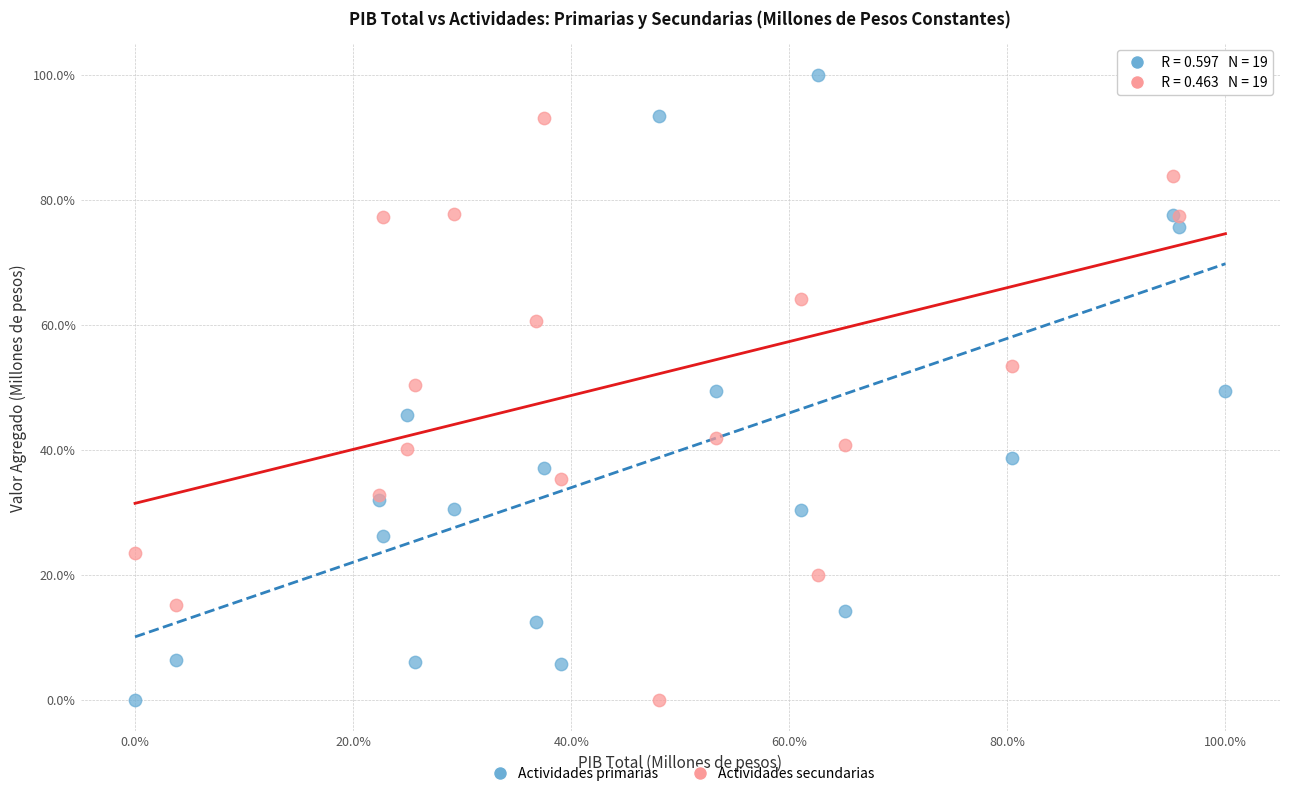

What are all the series names shown in the legend?

Actividades primarias, Actividades secundarias